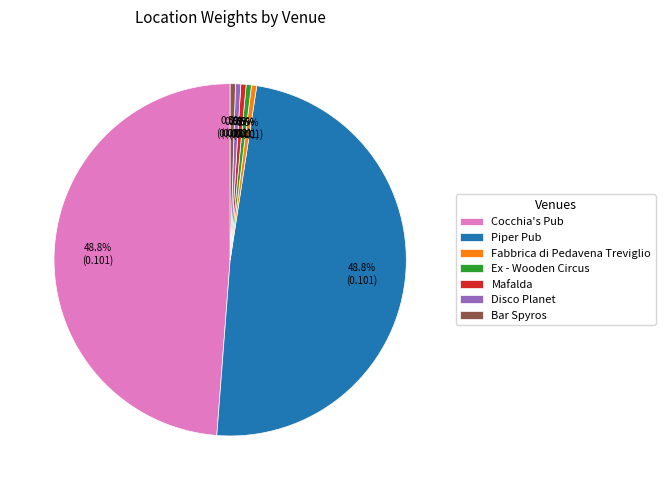

What percentage is NOT represented by Bar Spyros?

99.5%